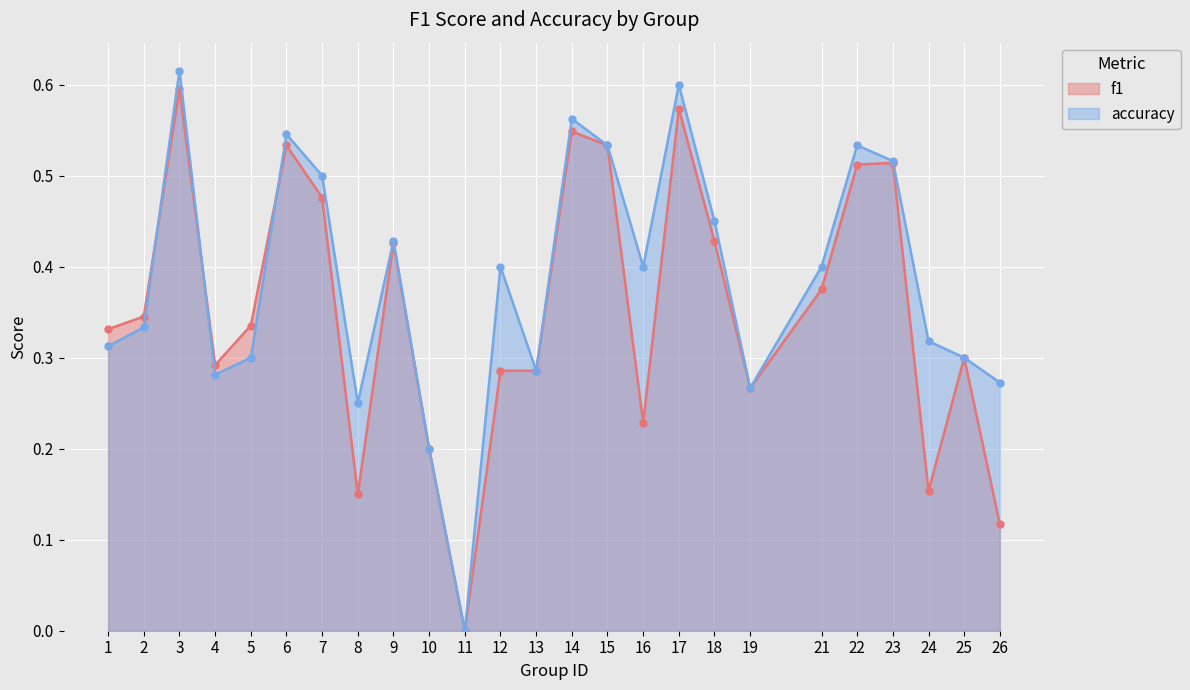

What is the sum of all accuracy values?

9.6